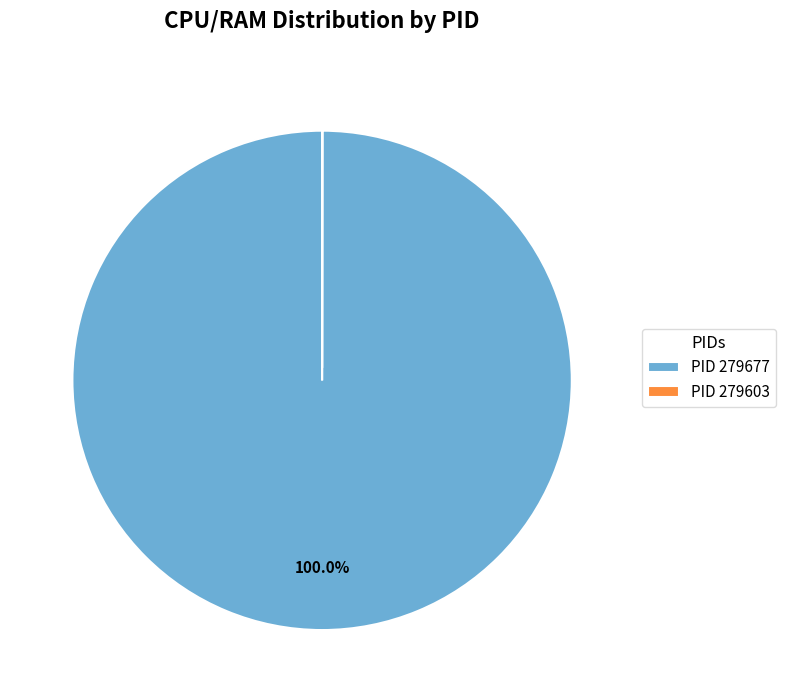

What is the largest slice in the pie chart?

PID 279677